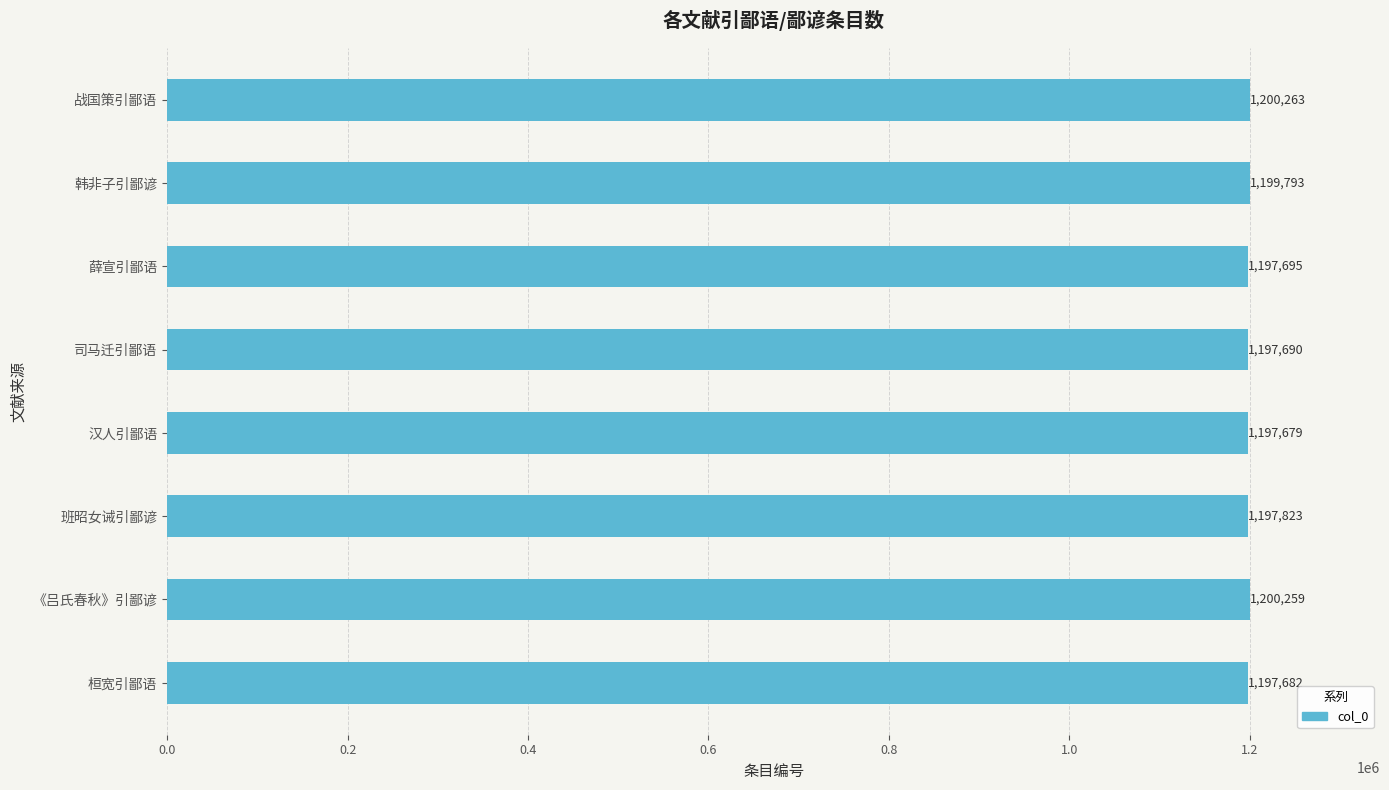

At which label is the value closest to 1198971?

韩非子引鄙谚